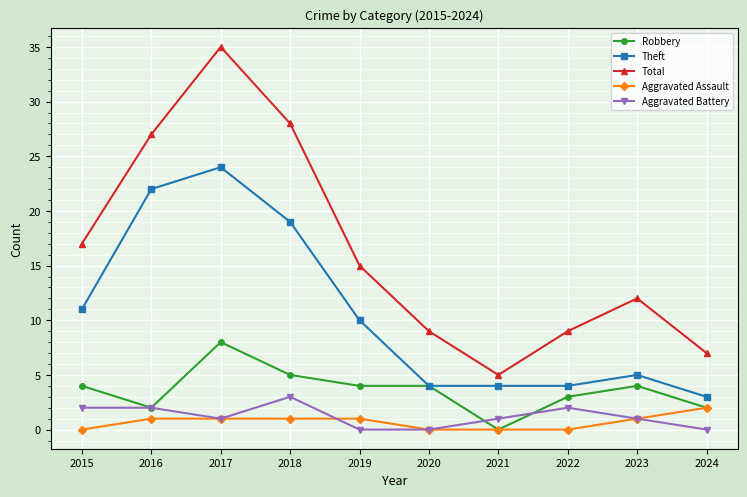

Does the chart display data point markers on the line(s)?

Yes